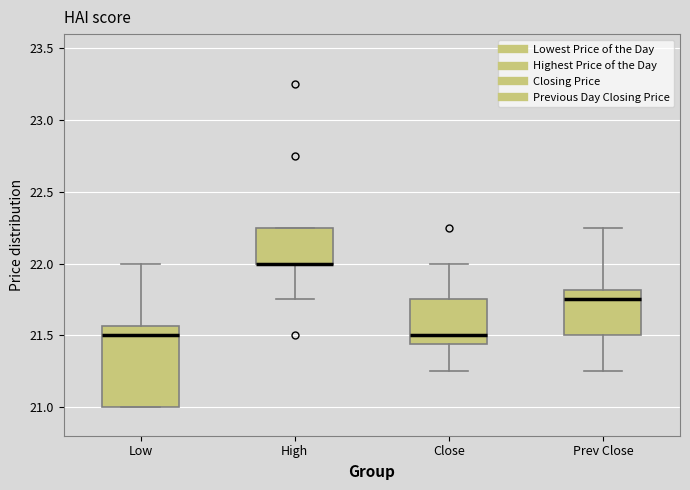

Reading left to right, read every box against the y-axis: the position of its median line, the range the box covers, and the ends of its whiskers. The values are not printed on the chart, so give them approximately, as read against the axis.

Low: median 21.50, box 21.00 to 21.55, whiskers 21.00 to 22.00
High: median 22.00 (drawn on the box's lower edge), box 22.00 to 22.25, whiskers 21.75 to 22.25
Close: median 21.50, box 21.45 to 21.75, whiskers 21.25 to 22.00
Prev Close: median 21.75, box 21.50 to 21.80, whiskers 21.25 to 22.25